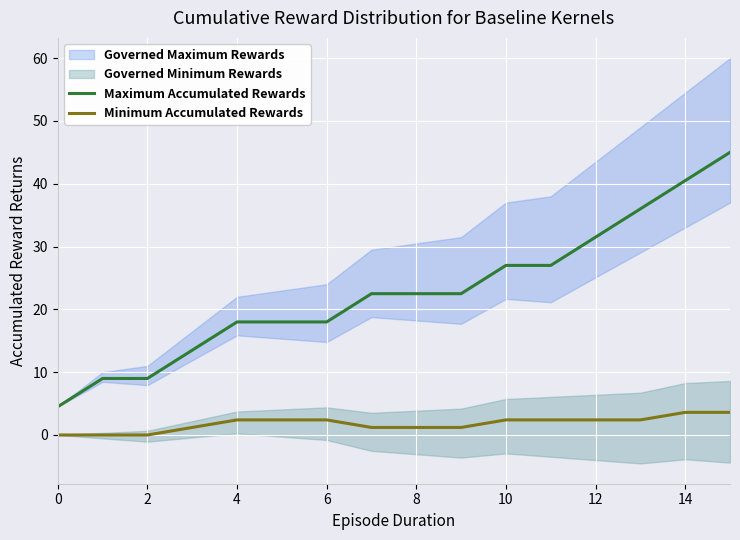

The Minimum Accumulated Rewards series shows 2.4 at 11. True or false?

True